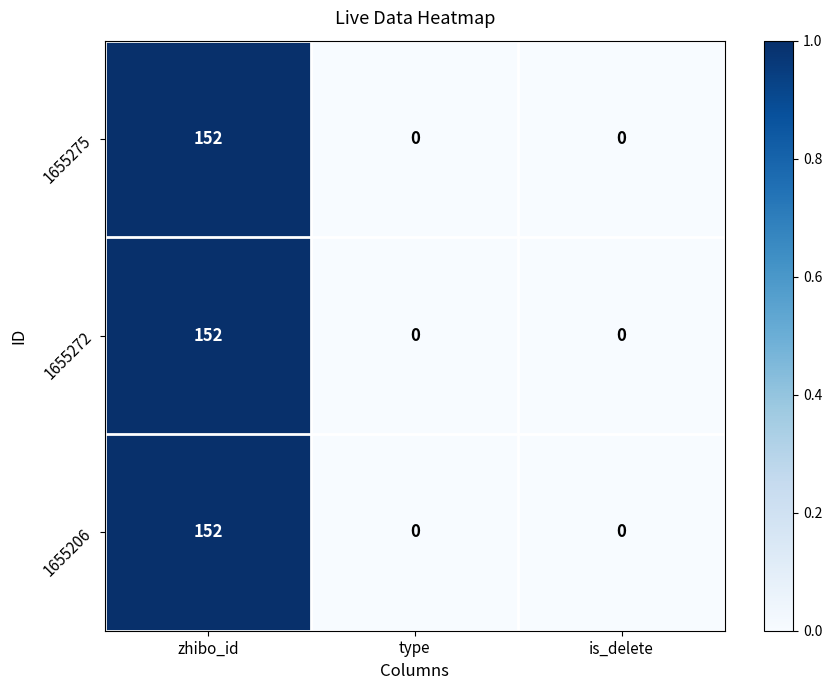

True or false: 1655272 has a value of 54 at type.

False